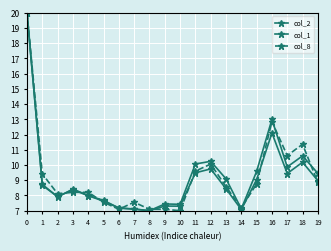

Is this an area chart (filled region under the line)?

No